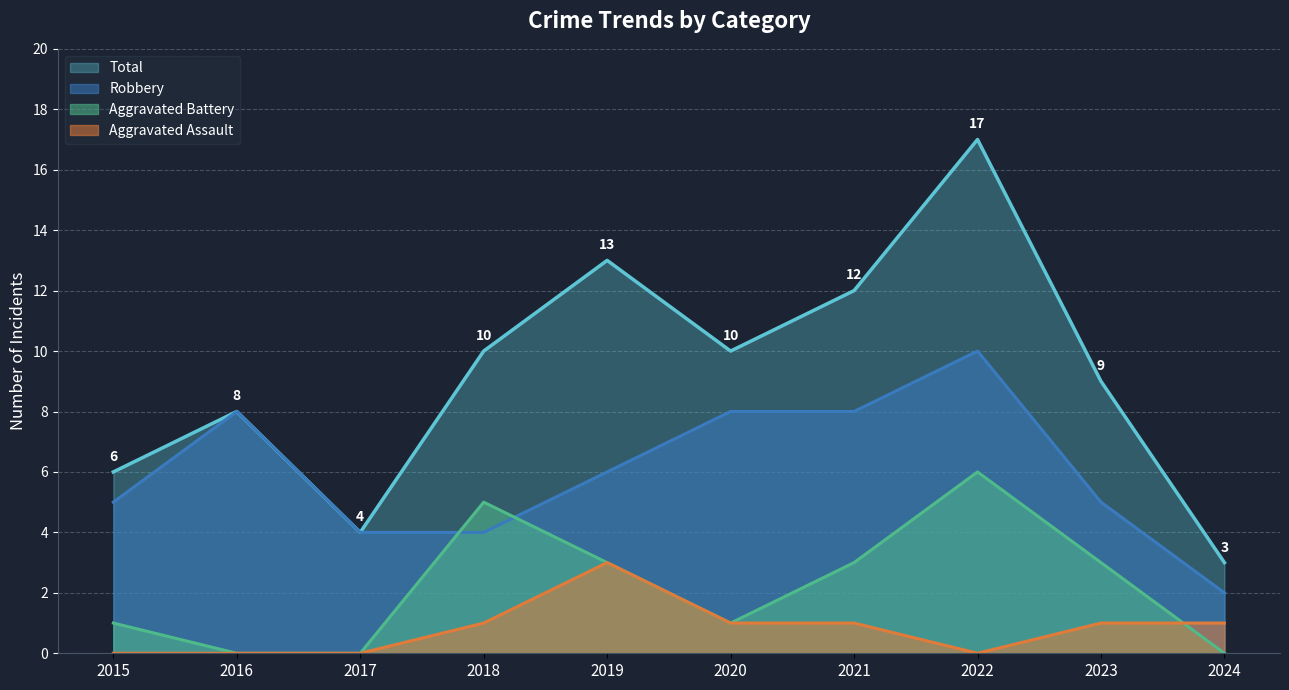

Which series has the widest spread of values?

Total